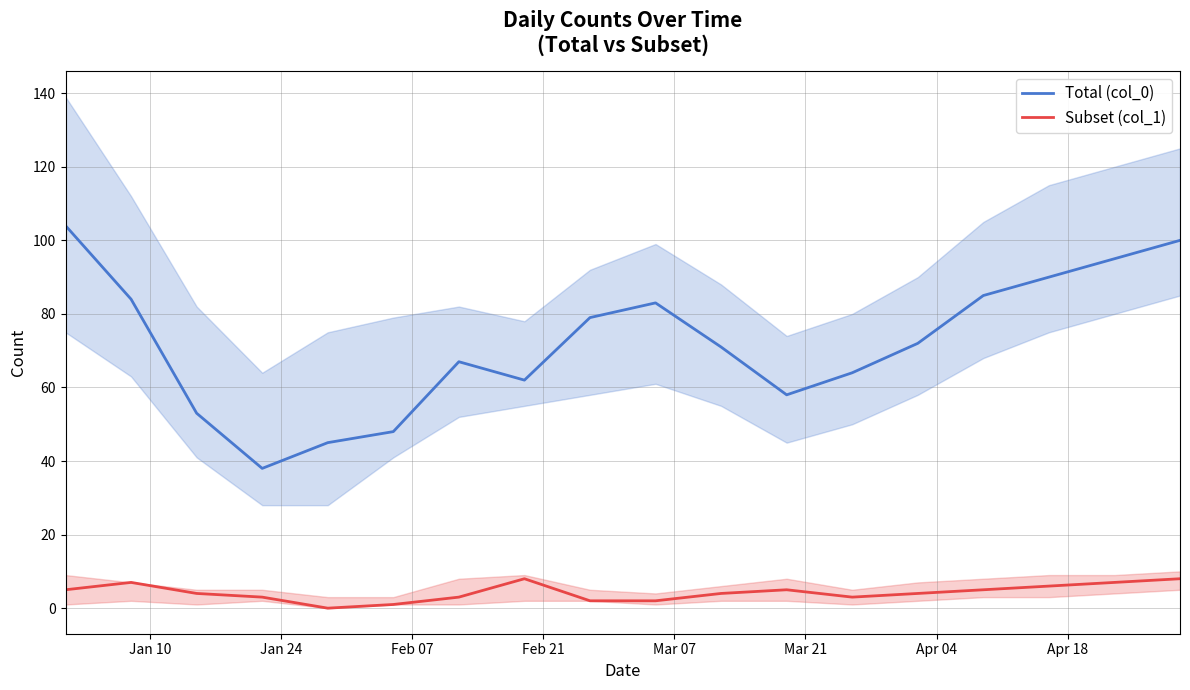

Is this an area chart (filled region under the line)?

No